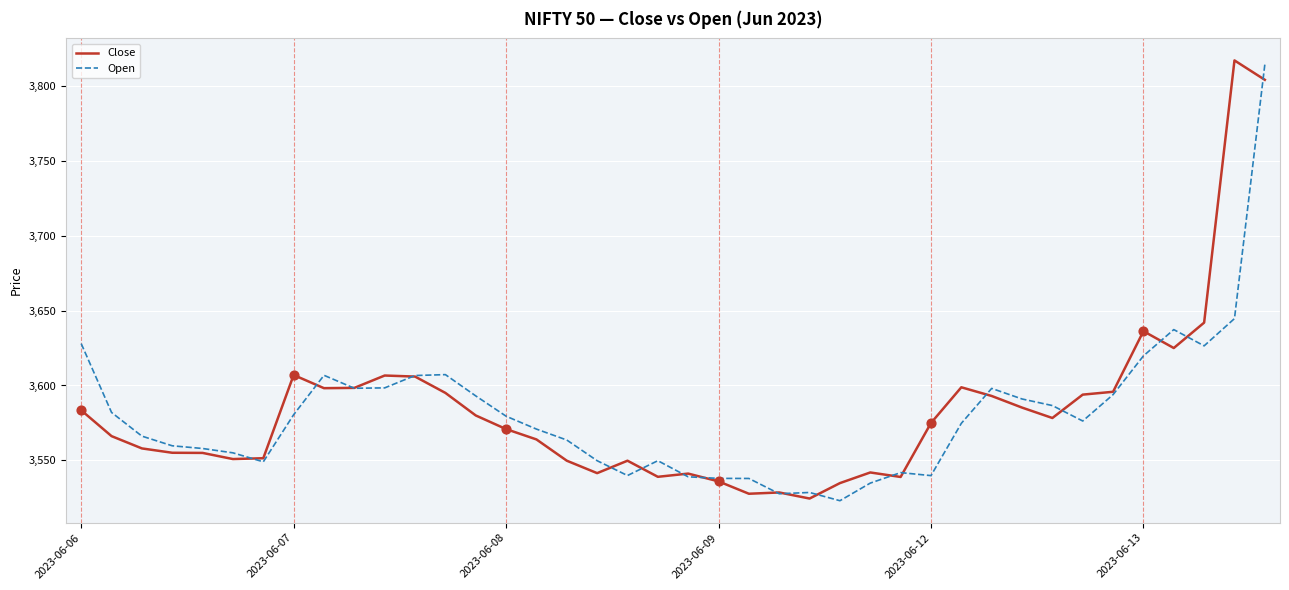

What is the minimum value shown in the chart?

3523.1